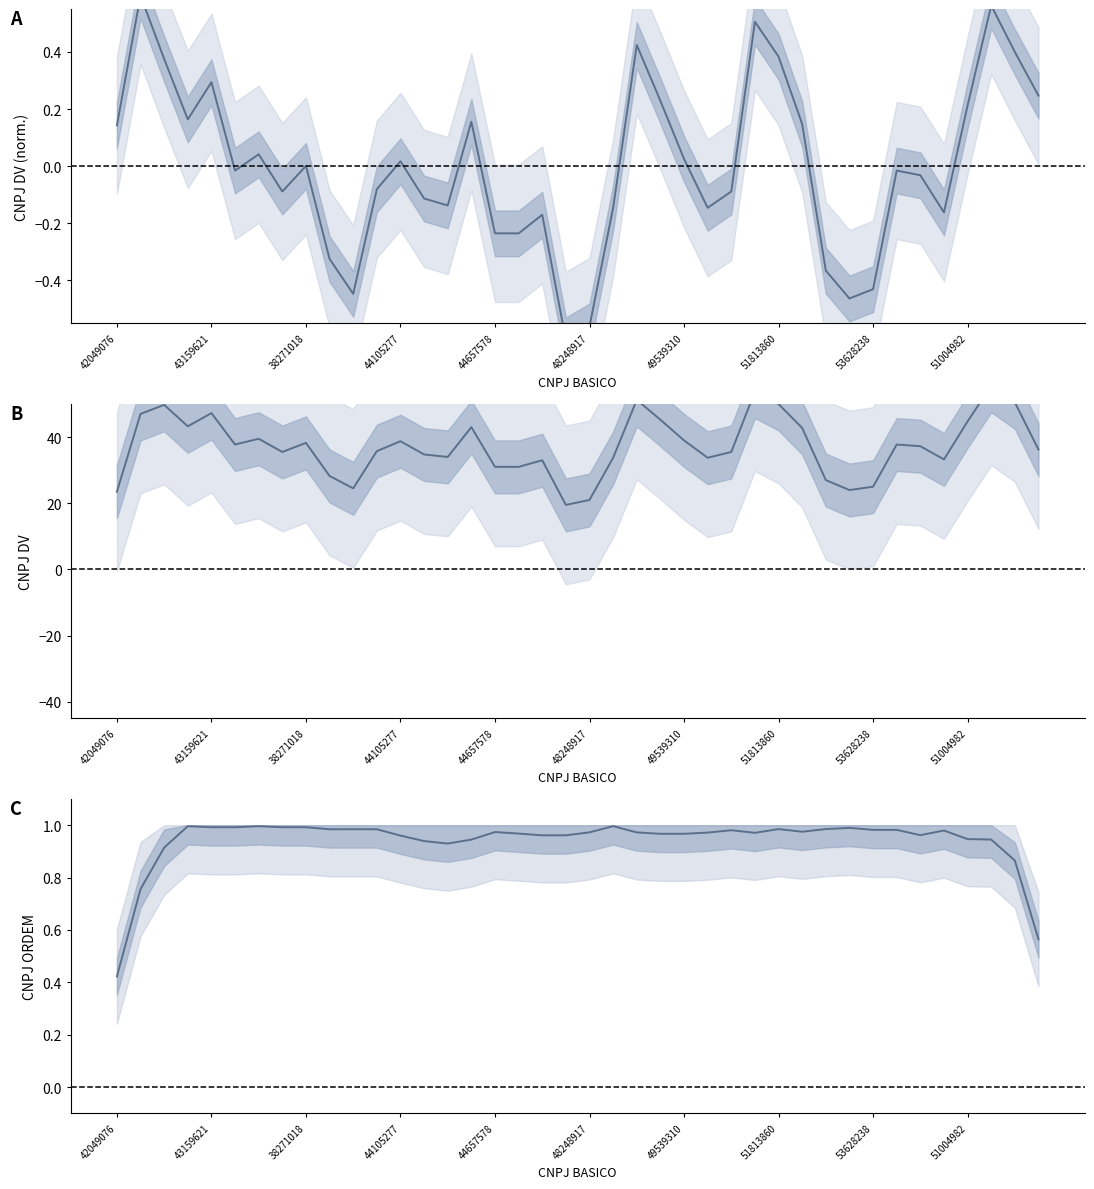

What is the difference between the maximum and second lowest values in the CNPJ DV series?

34.5